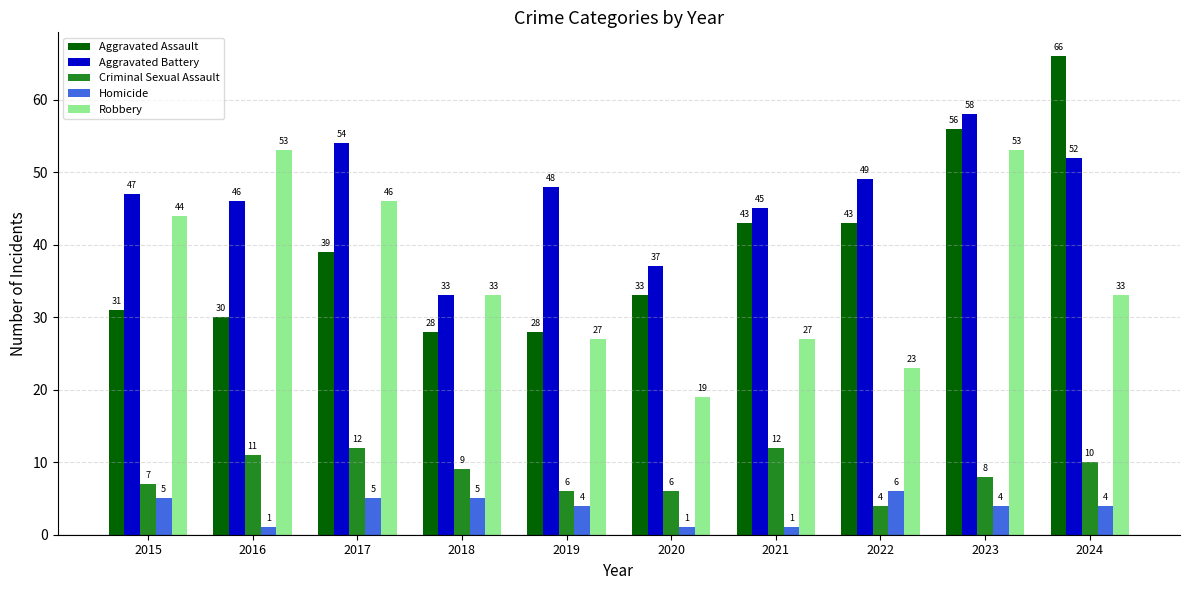

What value does the Robbery series have at 2017?

46